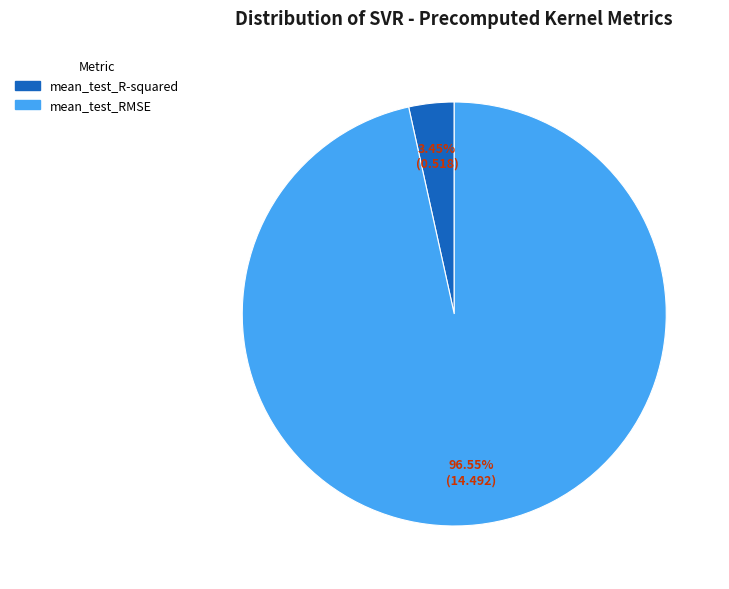

What is the smallest slice in the pie chart?

mean_test_R-squared